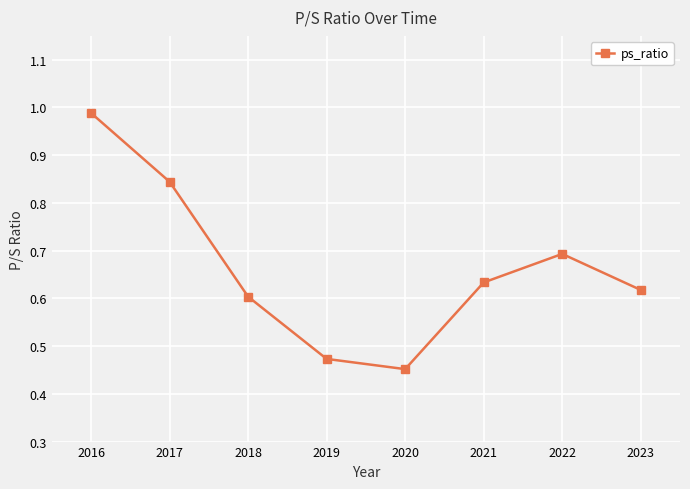

The value at 2022 is 0.7. True or false?

True